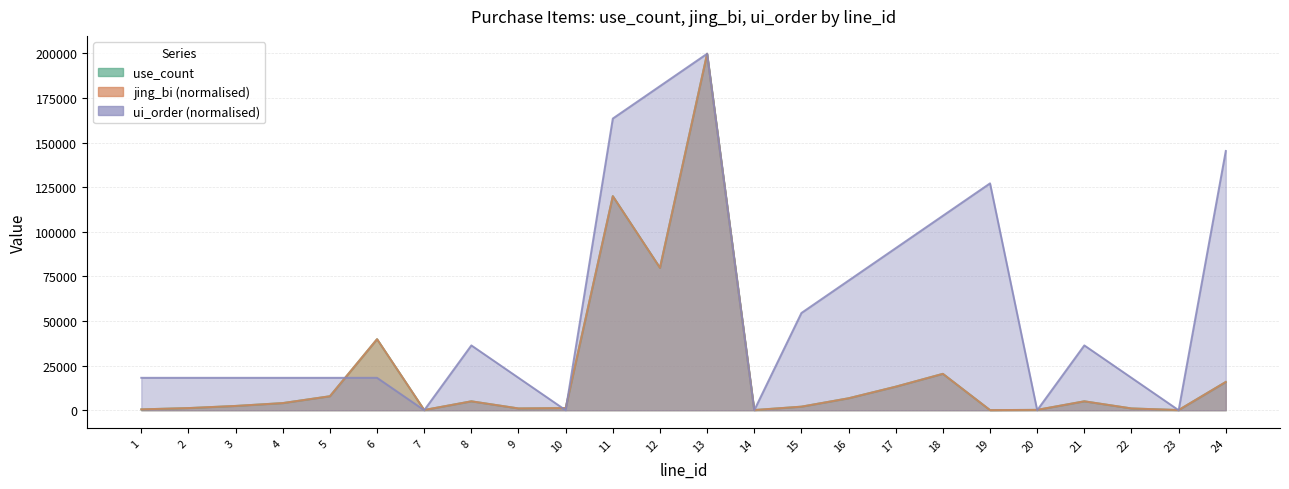

Where is ui_order nearest to the value 99920?

18